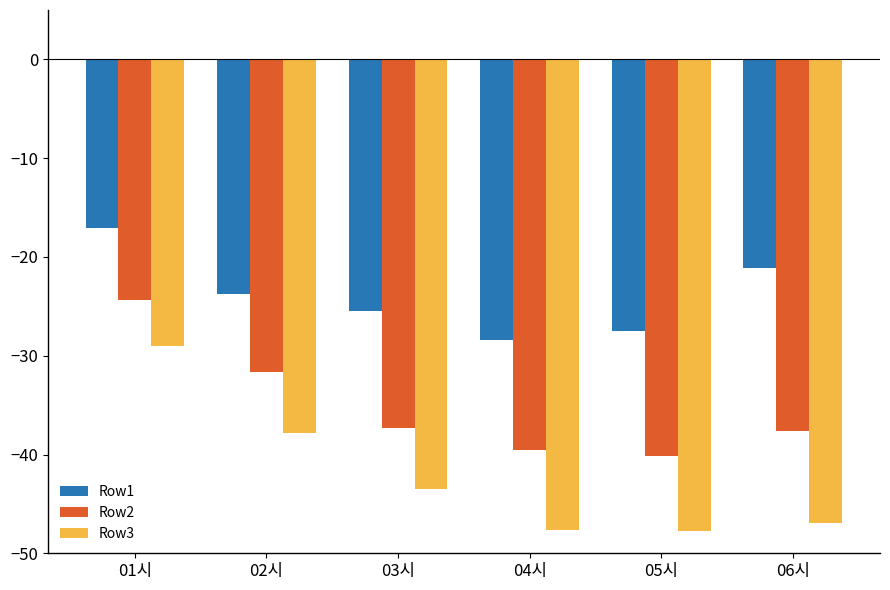

List the series in order of their peak value, lowest first.

Row3, Row2, Row1